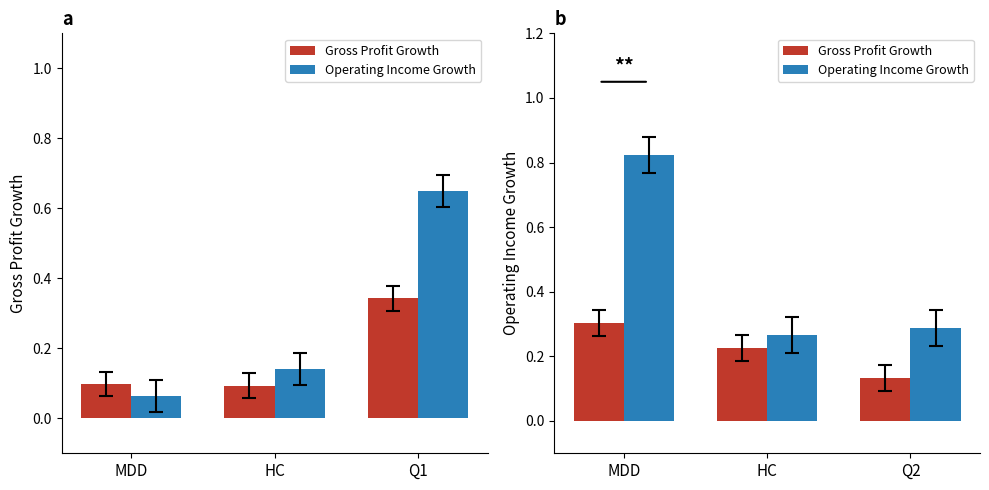

Is it true that Gross Profit Growth equals 0.2 at Q2?

False